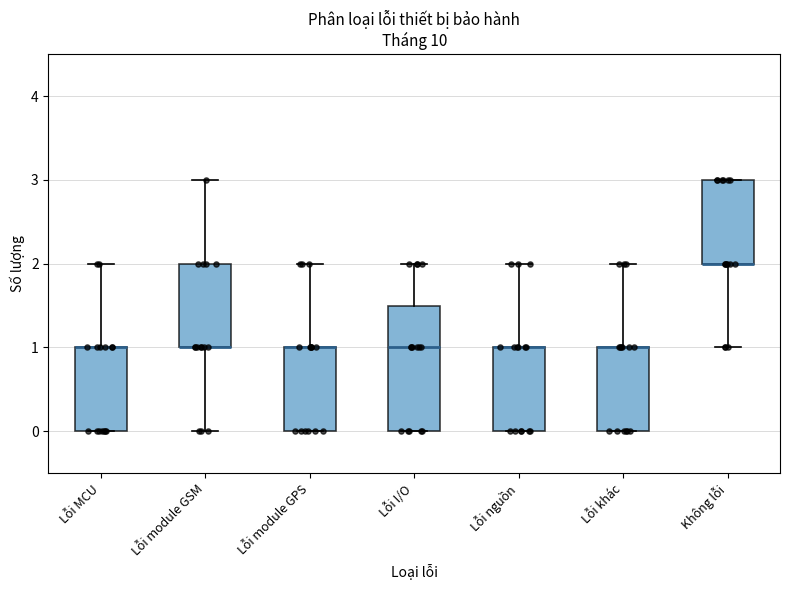

Comparing the boxes themselves (not the whiskers), which one is the tallest?

Lỗi I/O